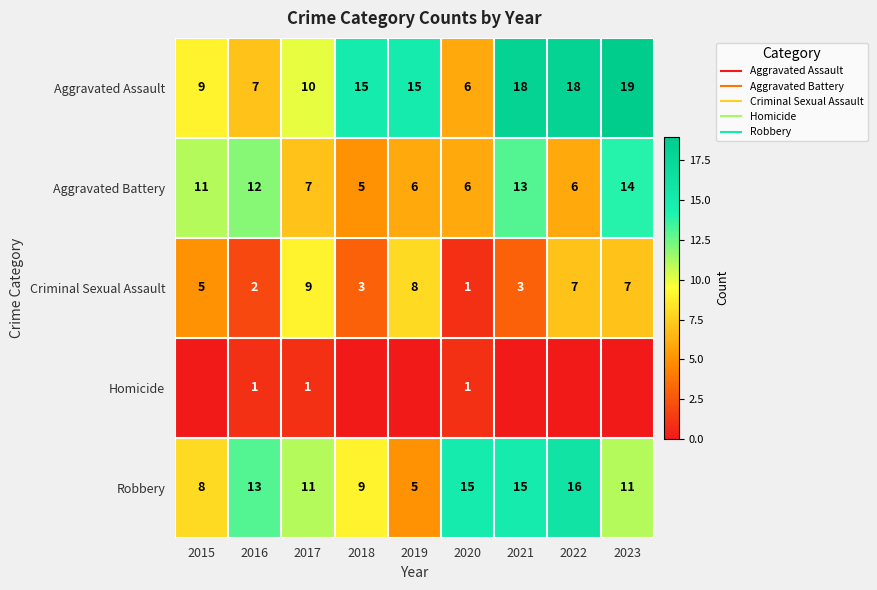

Which series changed the most between 2015 and 2022?

Aggravated Assault